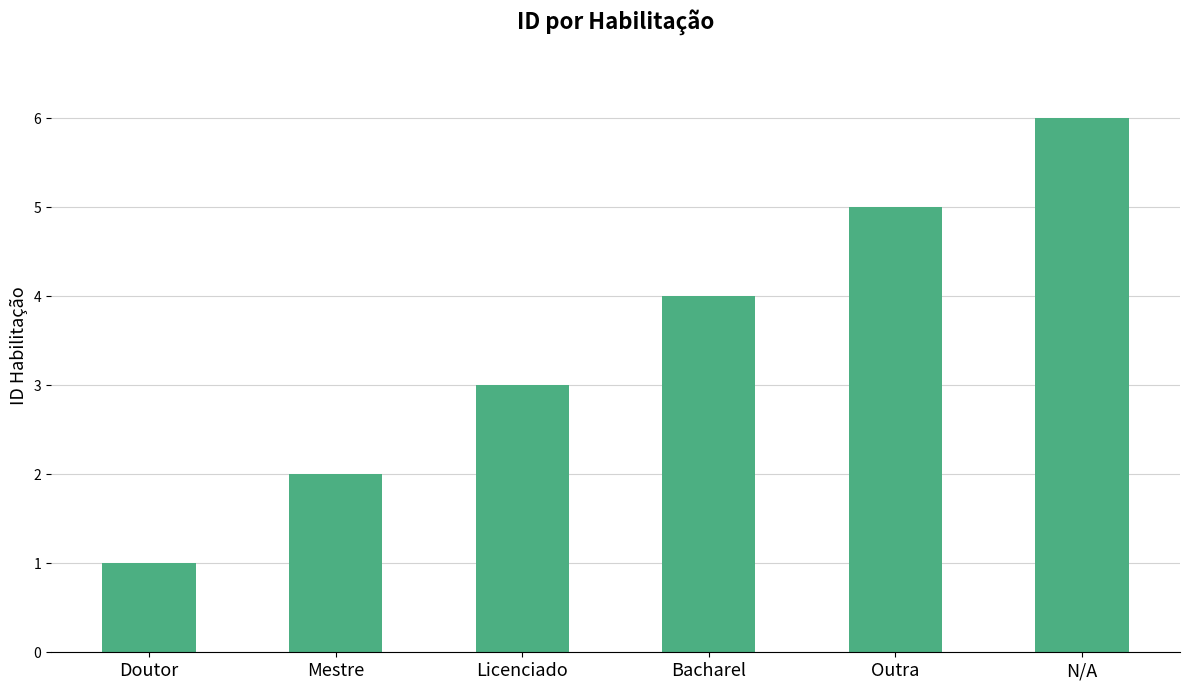

How many data points does each series have?

6